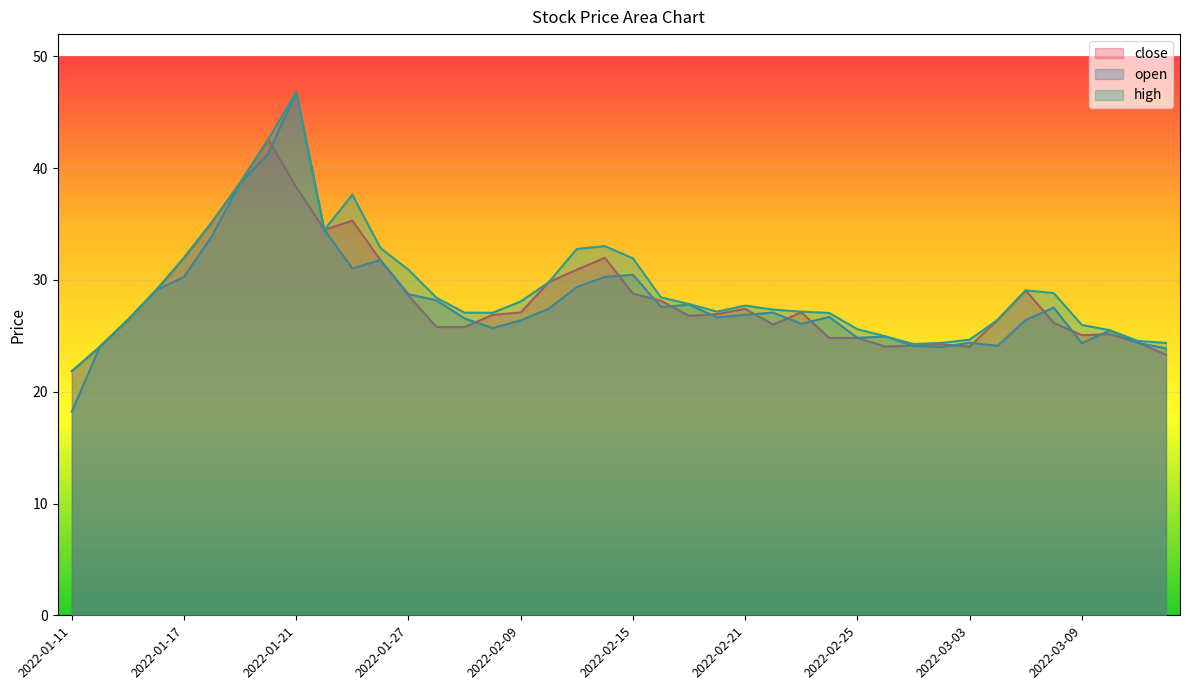

True or false: open and high cross at least once.

False